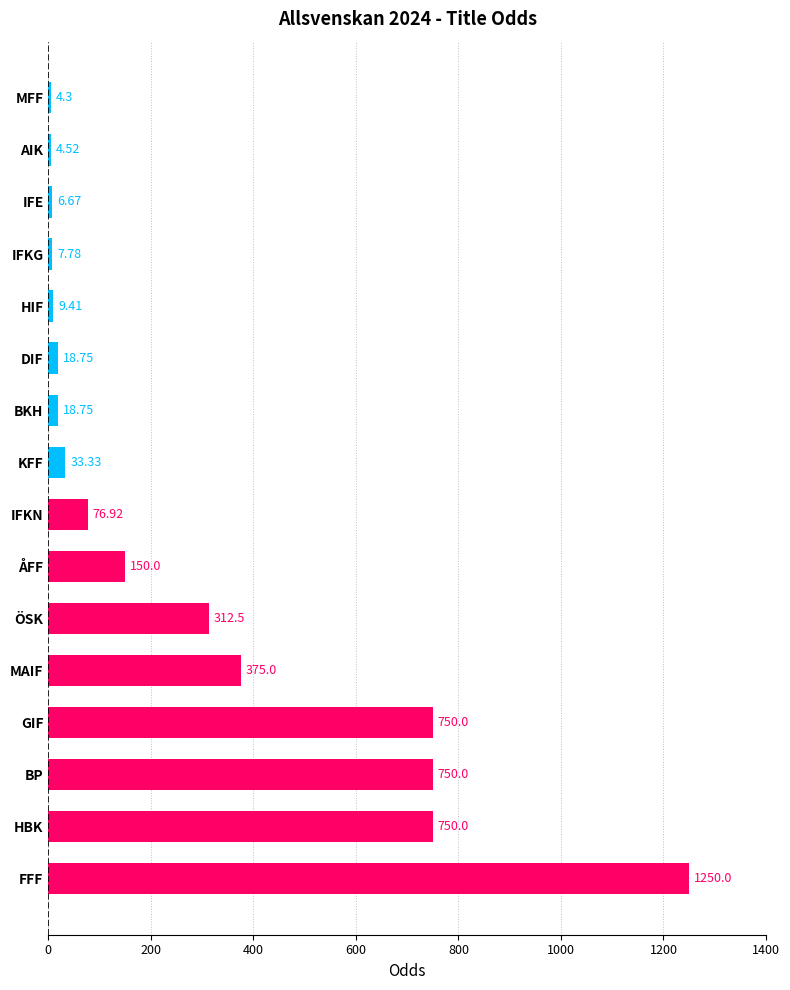

Which label corresponds to the smallest value in the chart?

MFF